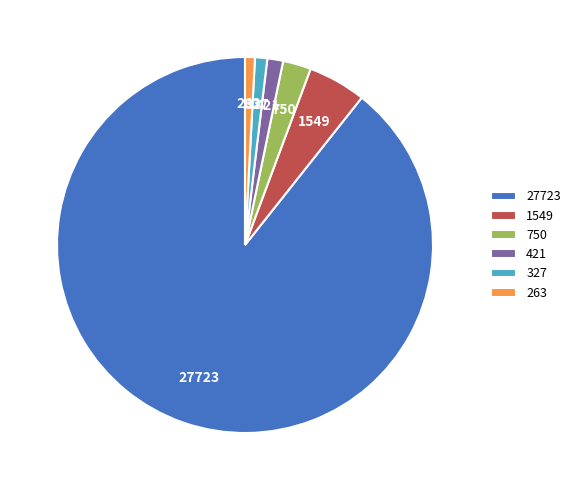

Is it true that 27723 is 82% of the pie?

False